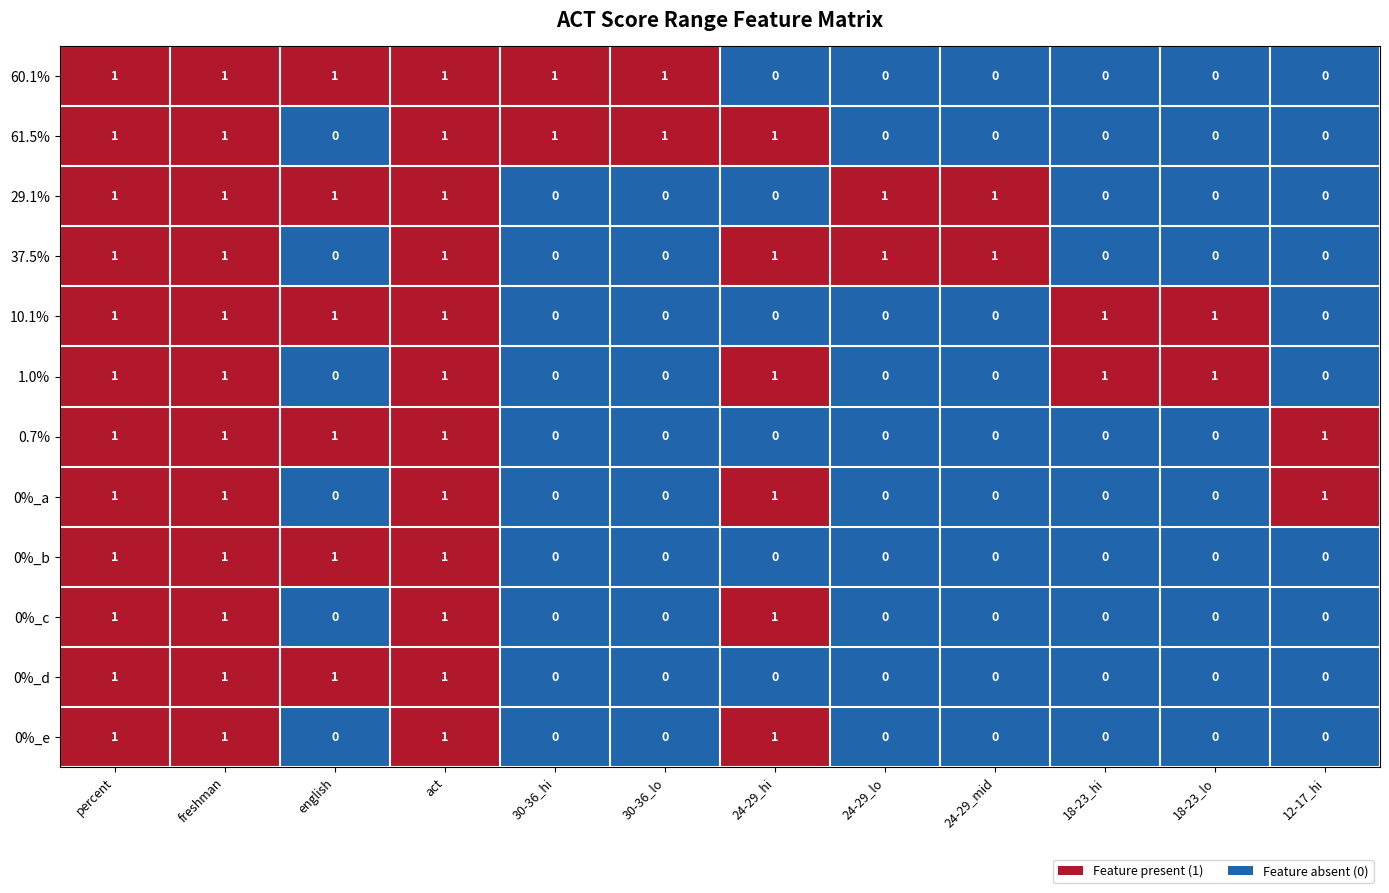

The 0%_d series shows 2 at freshman. True or false?

False